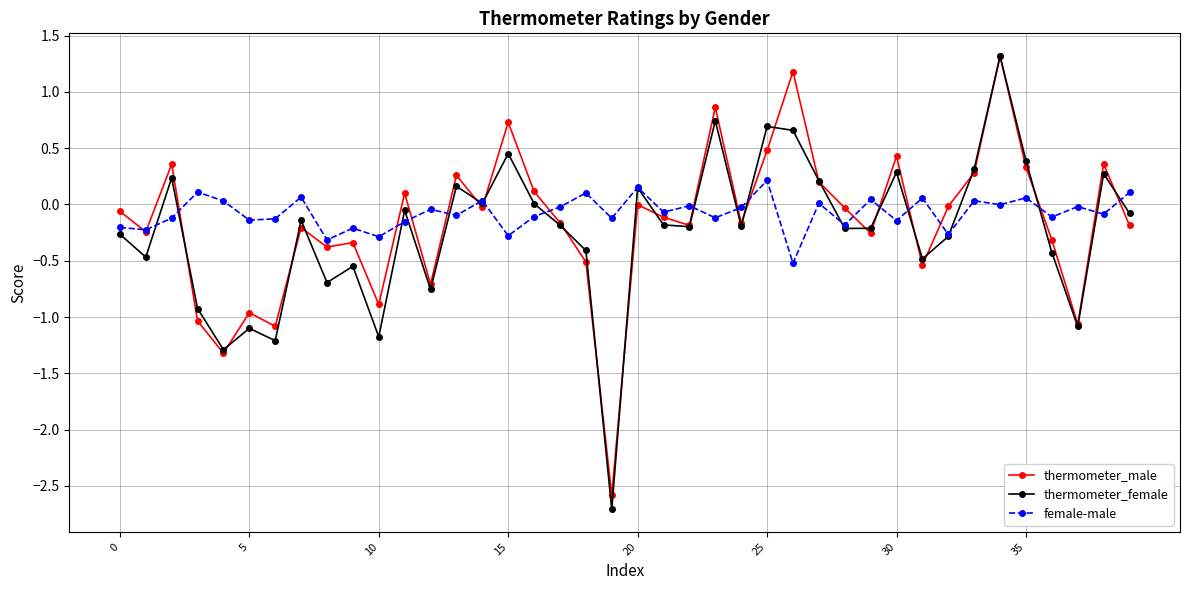

What is the minimum value for thermometer_male?

-2.6